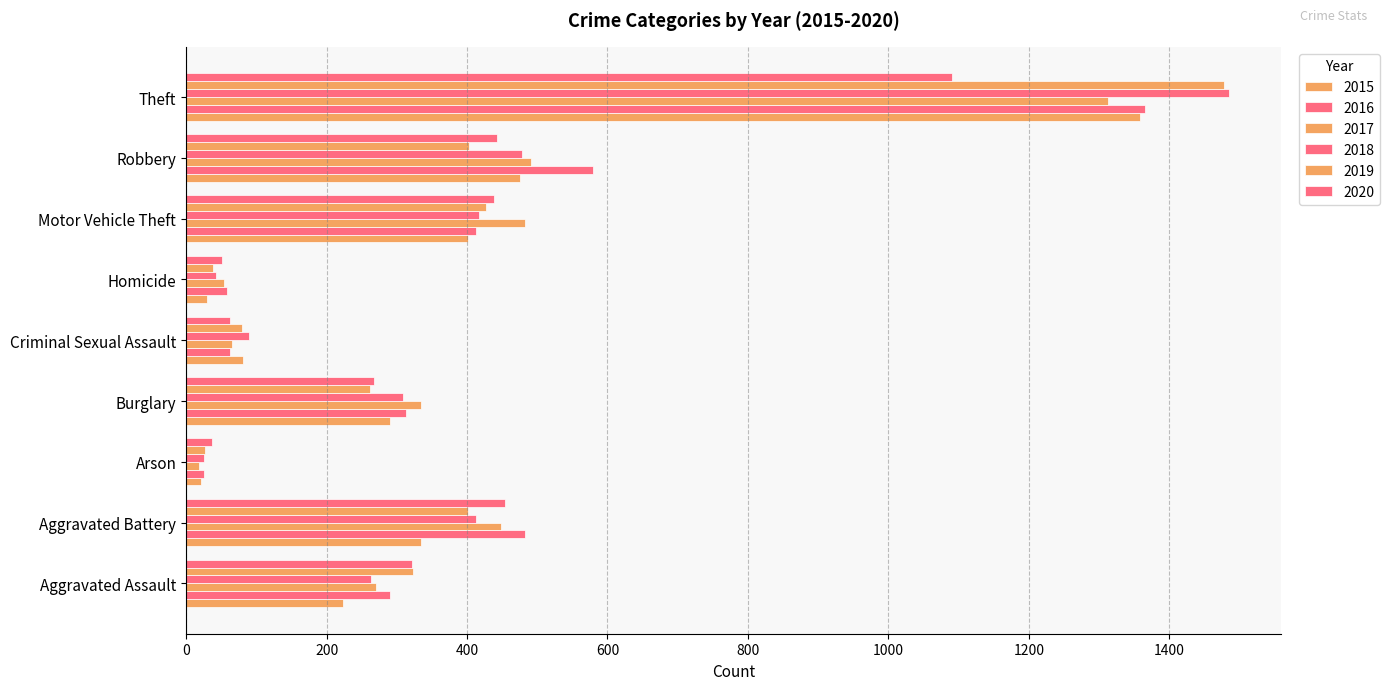

Which series has the largest range (max minus min)?

2018